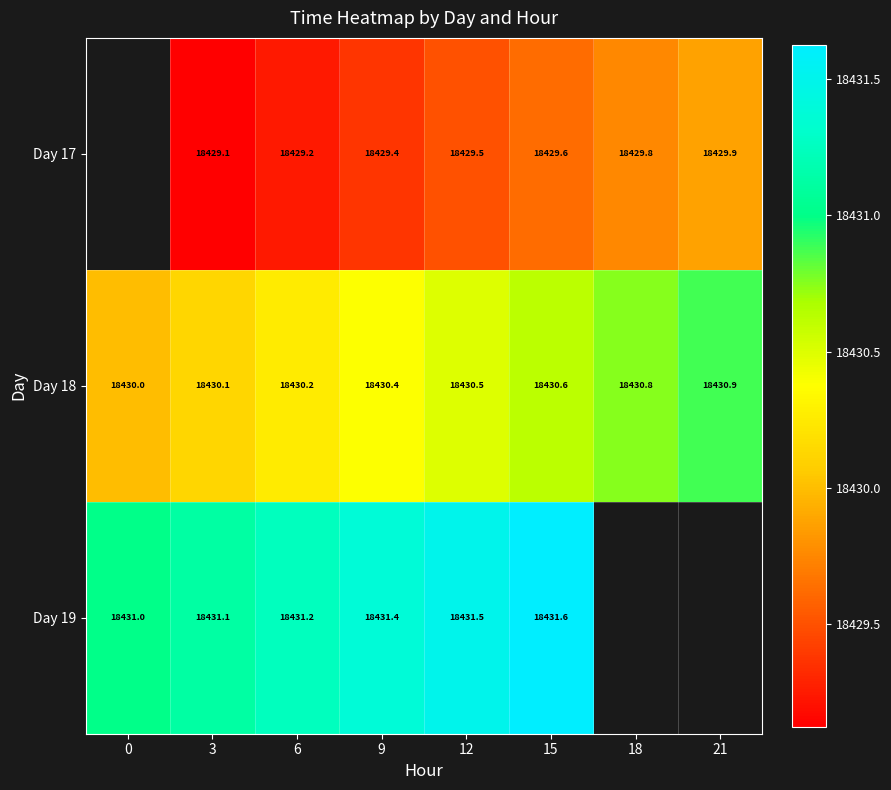

What is the greatest value displayed?

18431.6